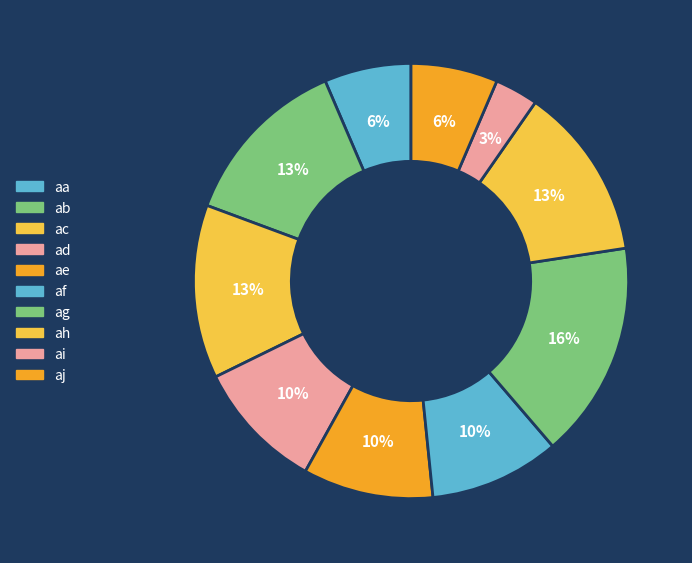

To the nearest percent, what percentage of the pie is ad?

10%